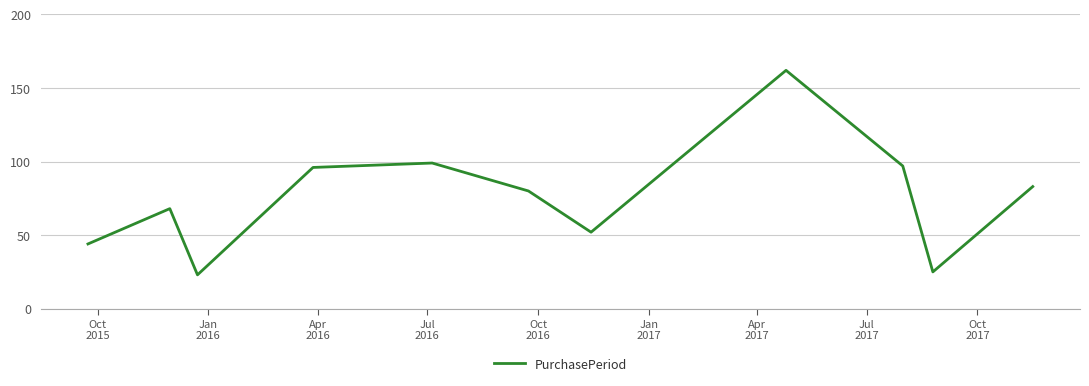

What is the difference between the maximum and minimum values?

139